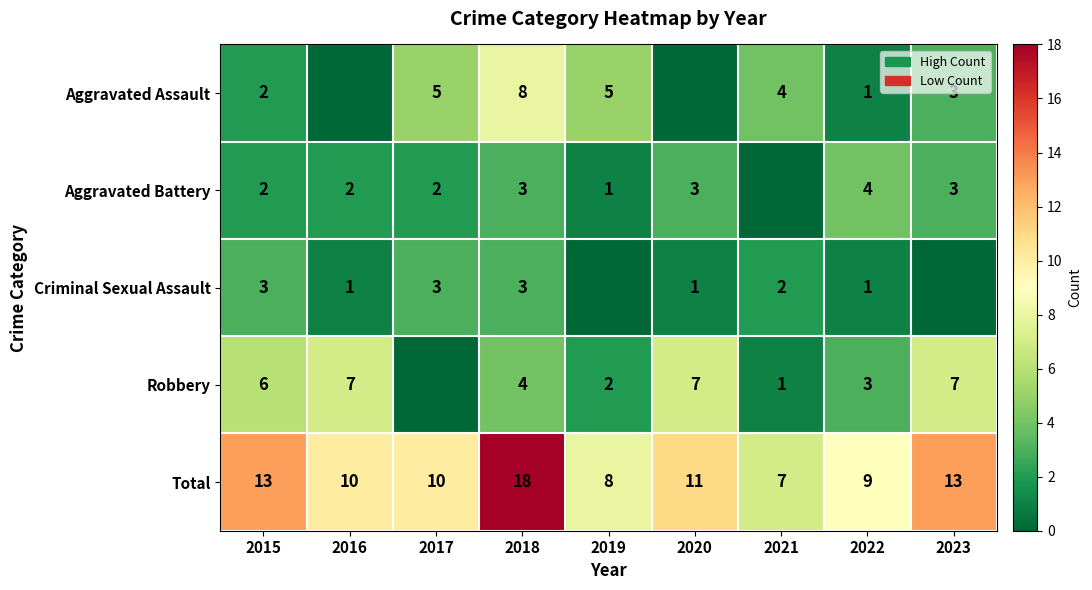

Is the value of Criminal Sexual Assault at 2020 greater than the value of Robbery at 2016?

No